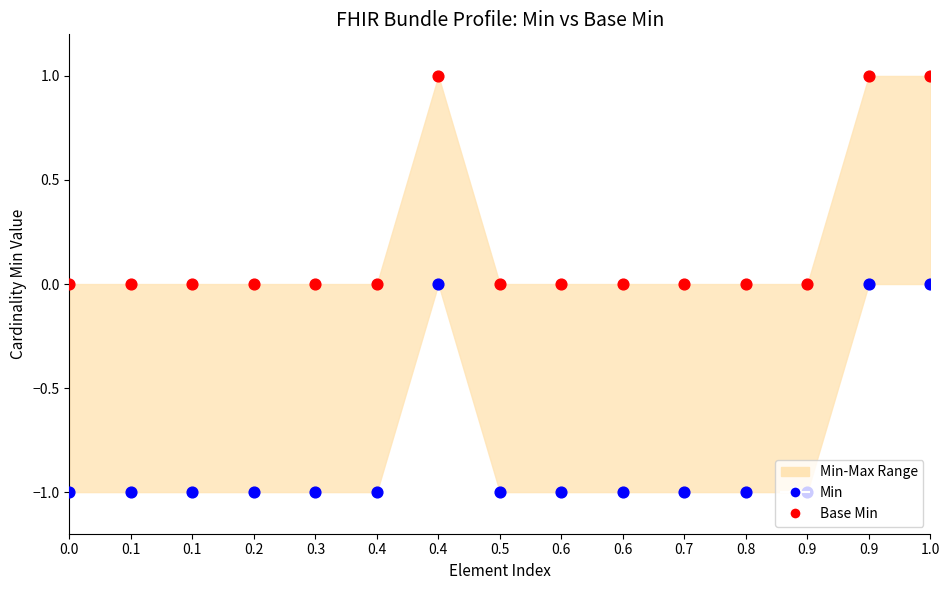

Which series has the largest Y range (max minus min)?

Base Min